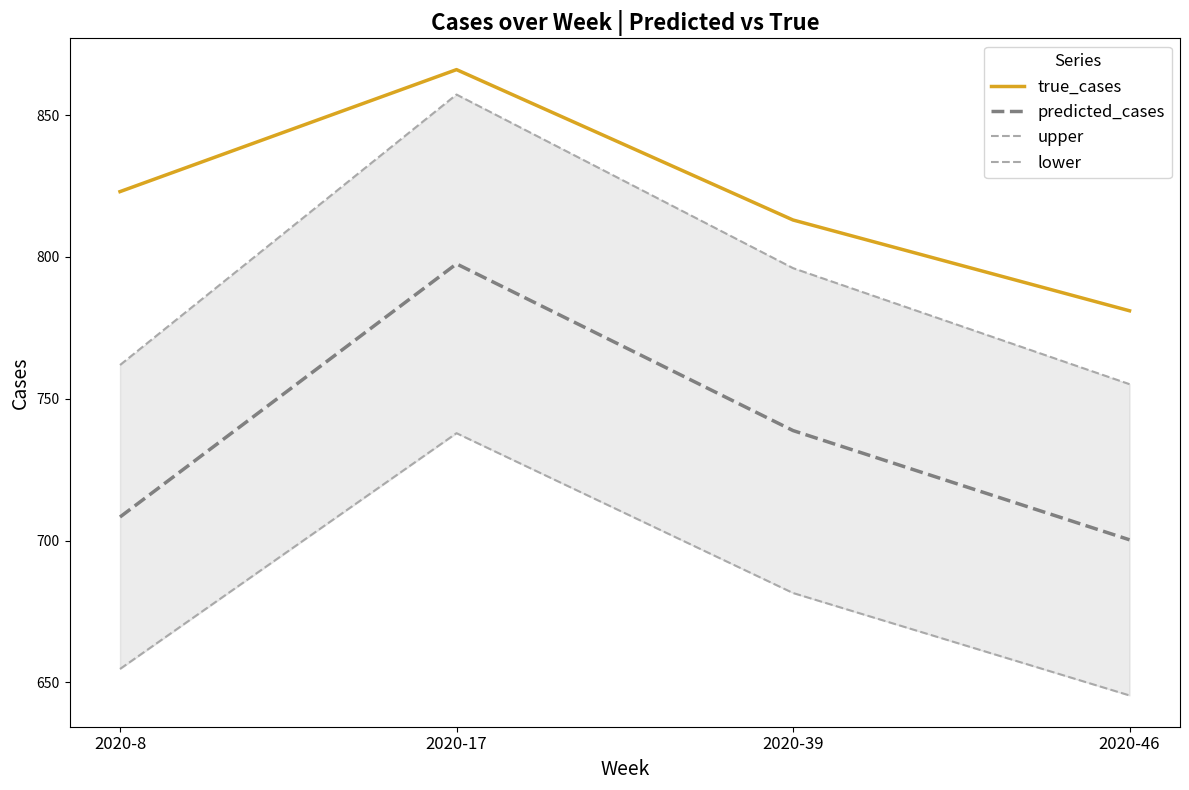

True or false: predicted_cases and lower intersect in this chart.

False